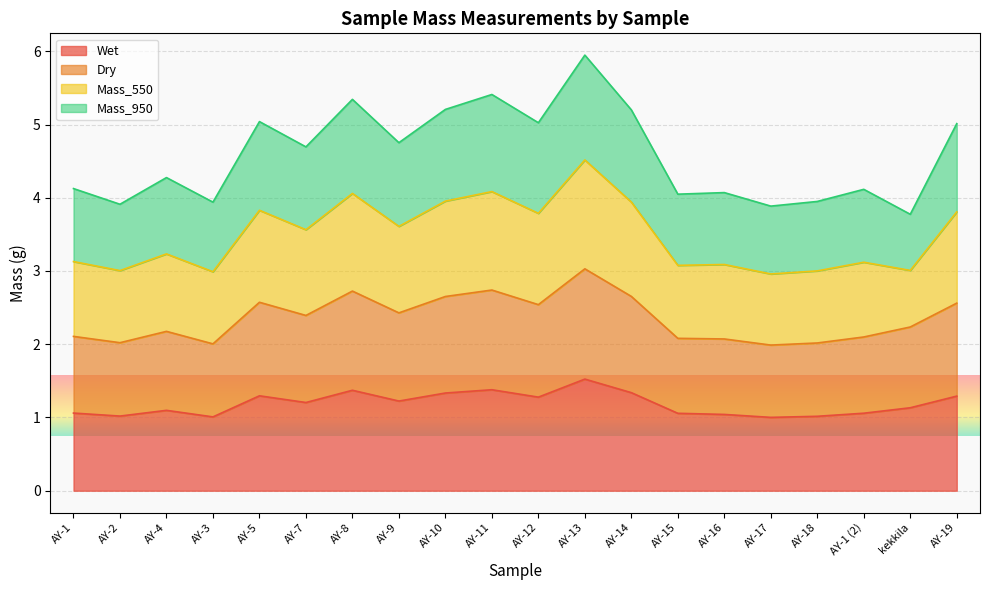

What is the sum of the Wet values at kekkila and AY-19?

2.4